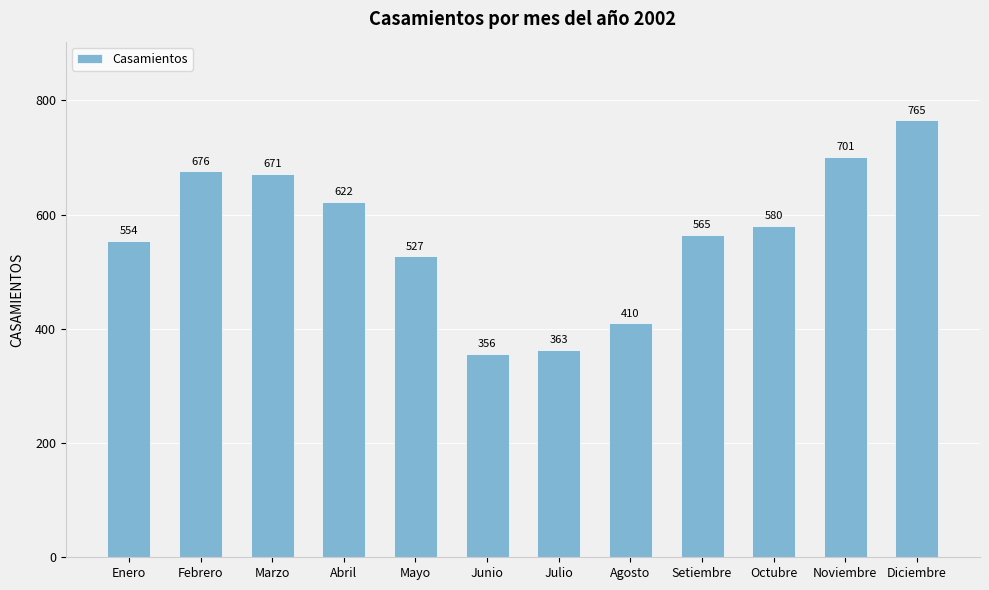

How many distinct data groups are displayed?

1